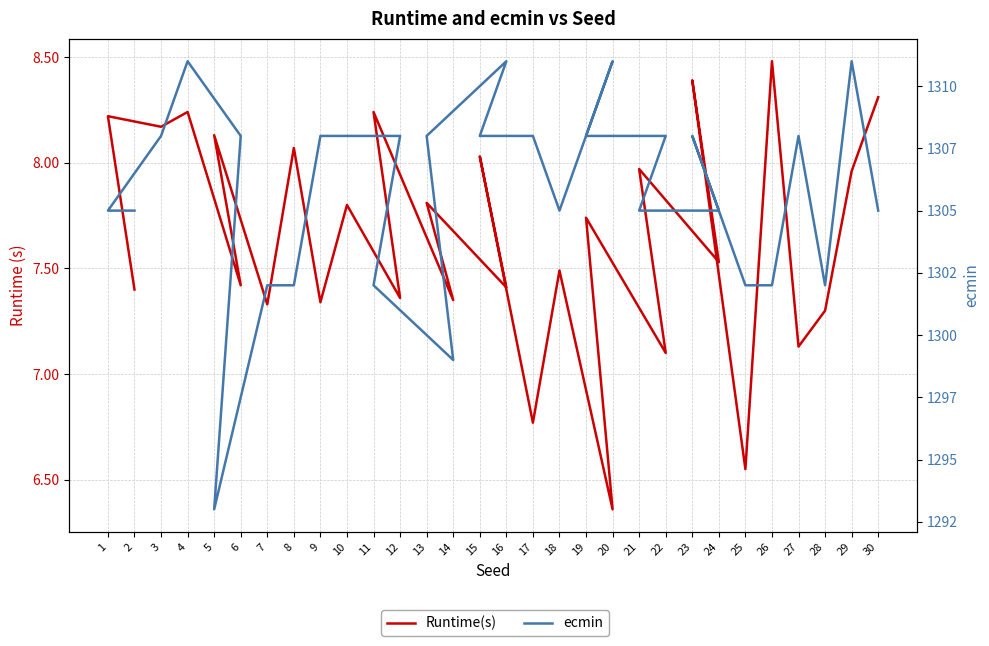

Rank the series by their average value, from lowest to highest.

Runtime(s), ecmin